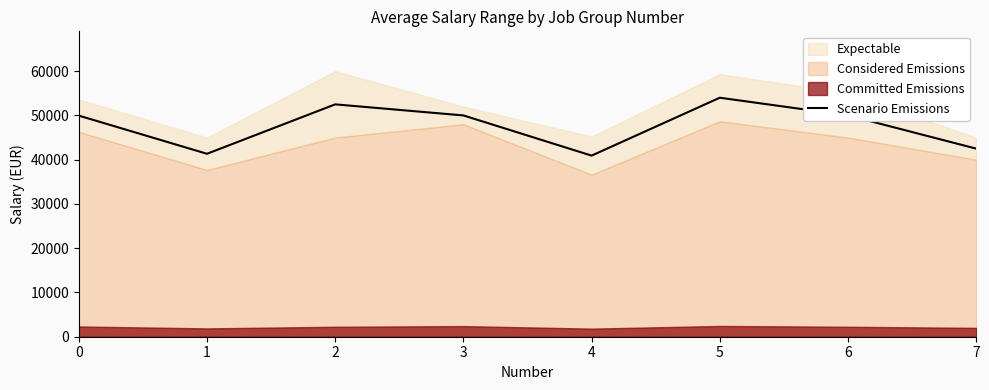

The value of Scenario Emissions at 2 is 24476.6. True or false?

False